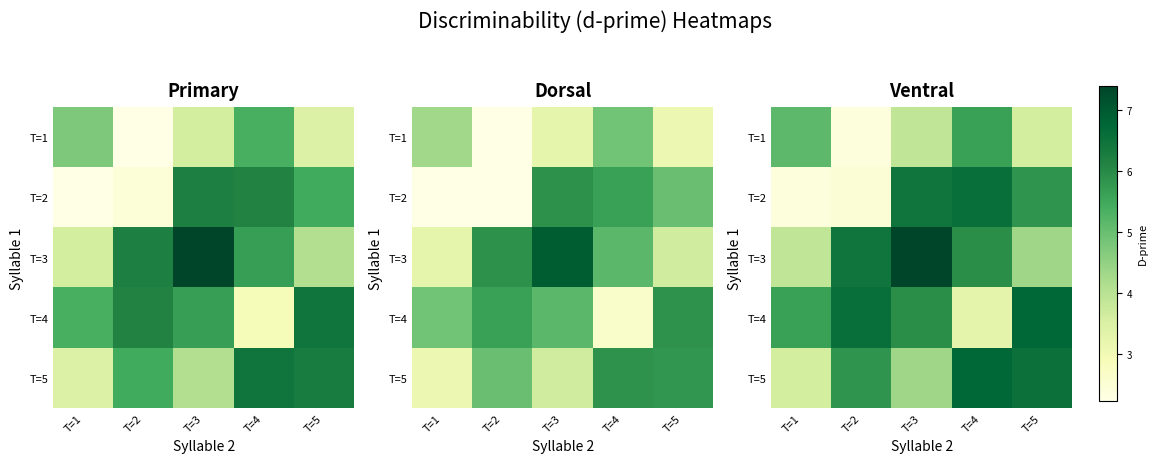

List the labels in order of T=3 value, smallest first.

T=1, T=5, T=4, T=2, T=3